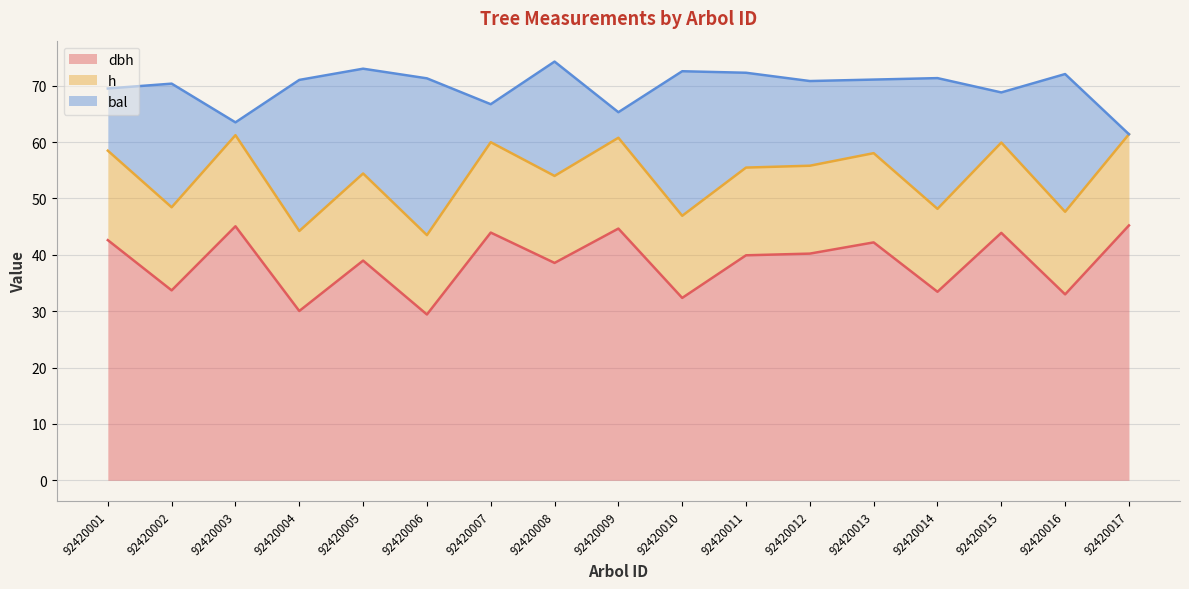

True or false: dbh has more than 2 interior local peaks.

True